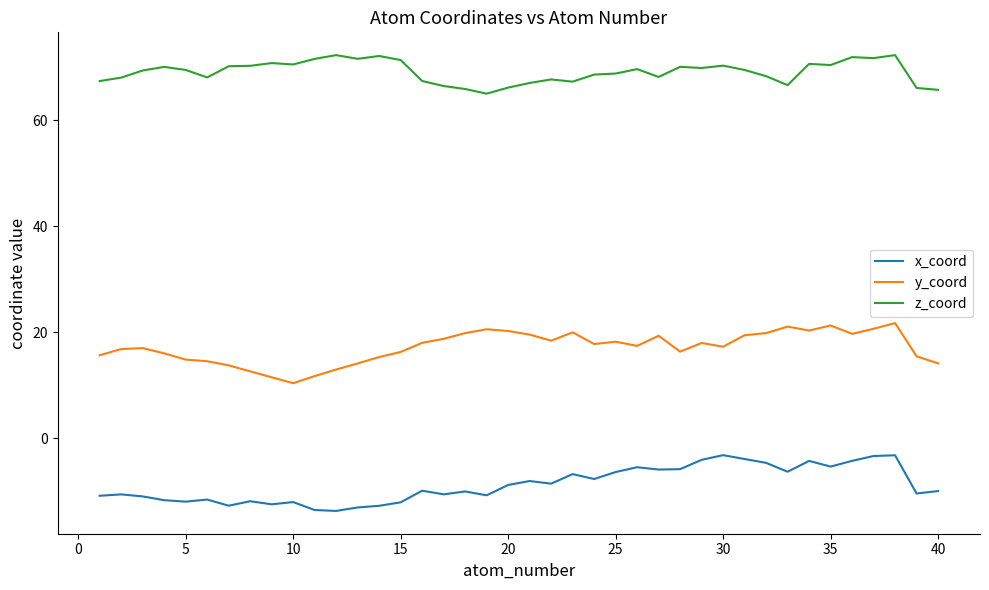

True or false: x_coord has more than 1 points higher than both neighbors.

True